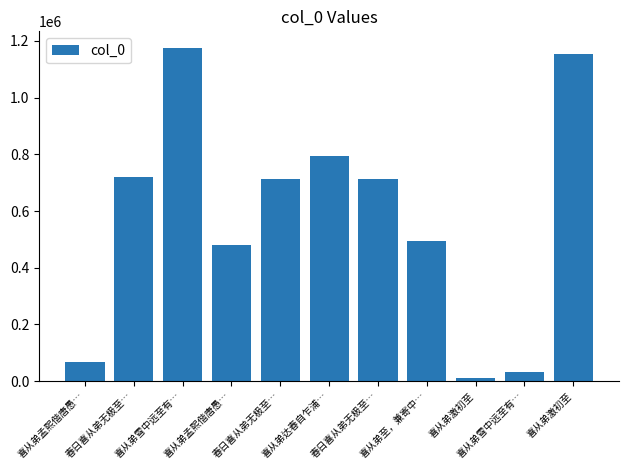

How many bars are there in total?

11